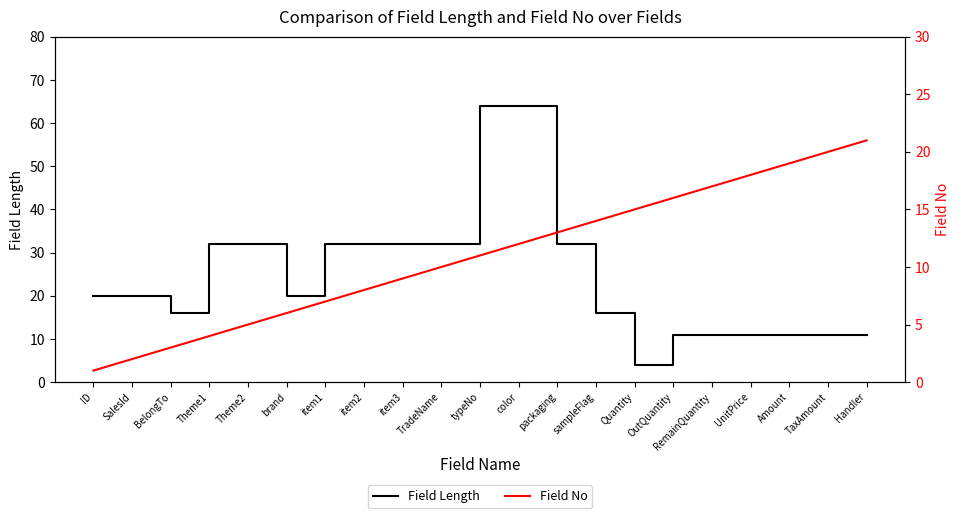

Does the chart display data point markers on the line(s)?

No